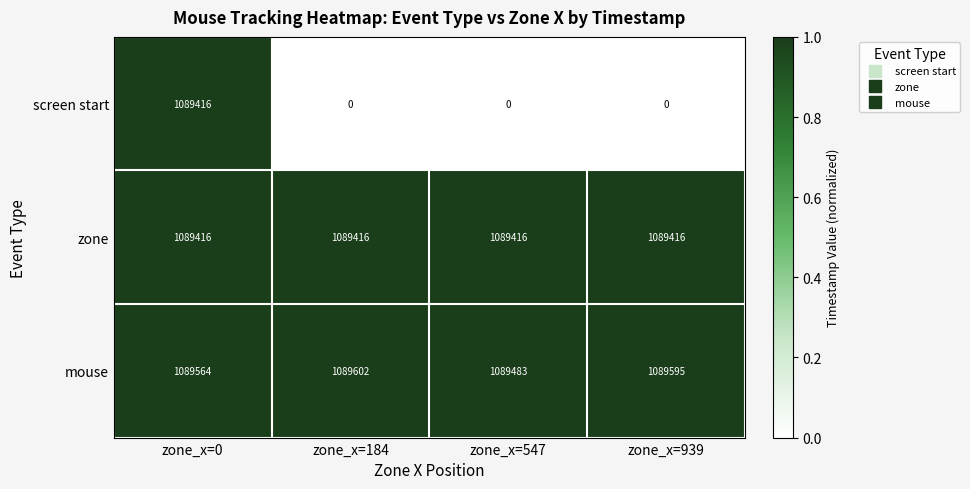

How many data points does each series have?

4